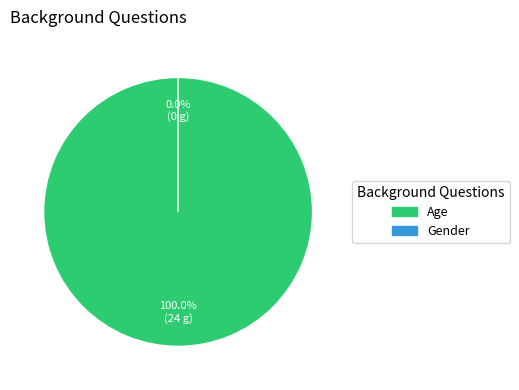

Which category has the biggest portion of the pie?

Age